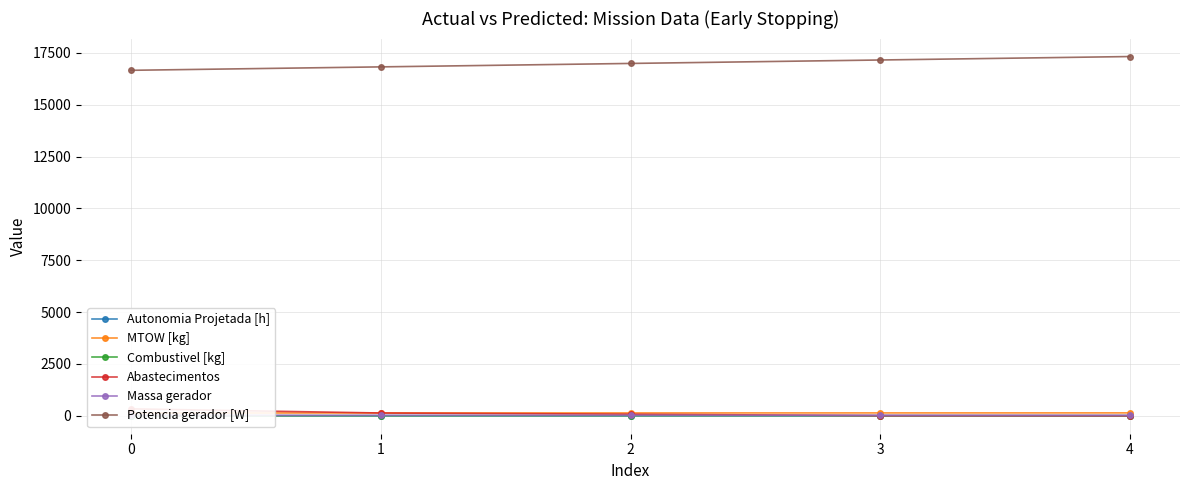

True or false: Potencia gerador [W] and Abastecimentos intersect in this chart.

False